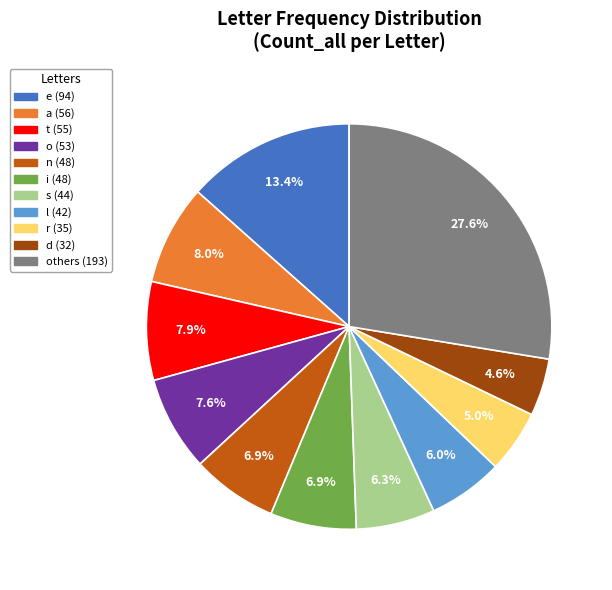

Is there a majority slice in this chart?

No